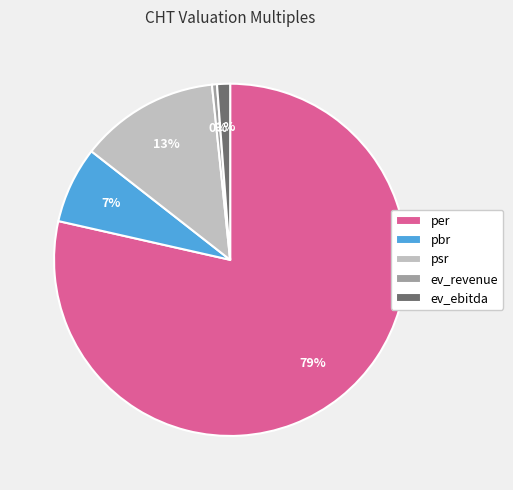

Is the sum of ev_ebitda and ev_revenue greater than half?

No